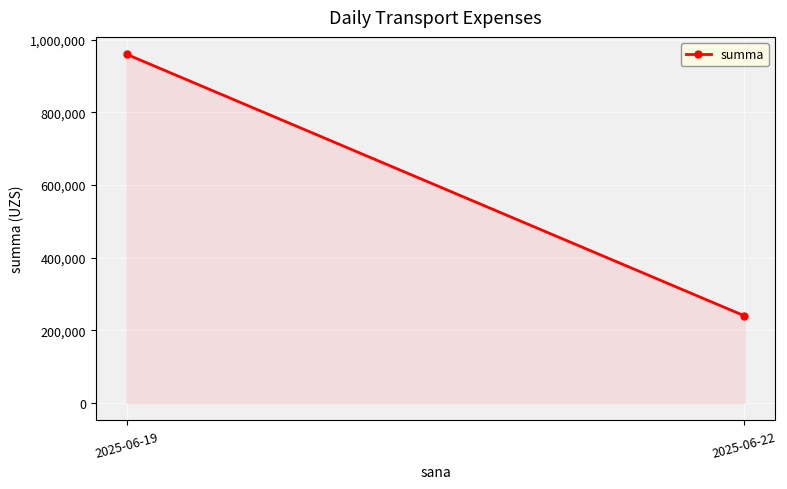

What is the value of the 2nd point from the left?

240000